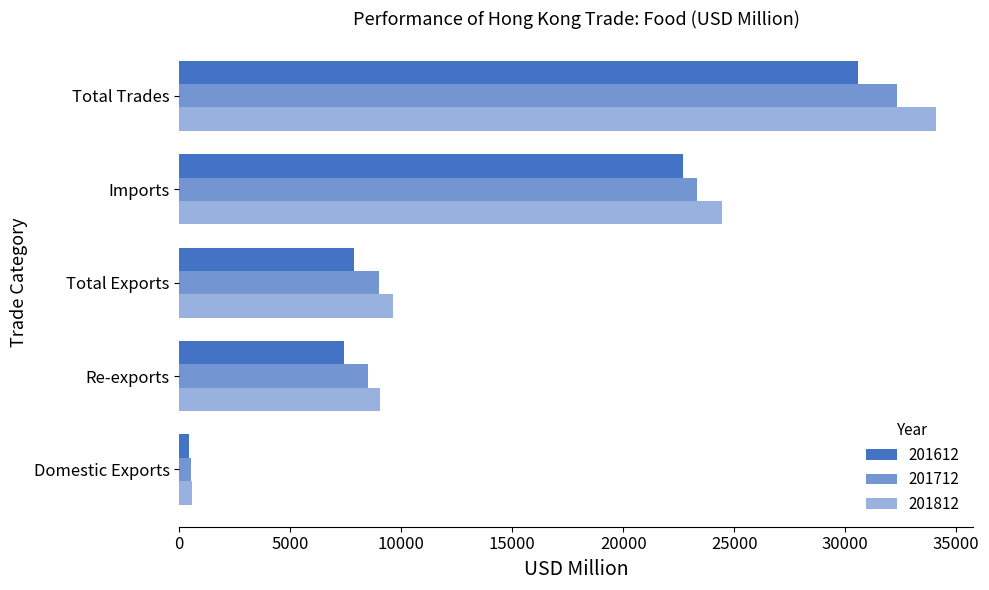

True or false: 201612 has a value of 11158.1 at Total Trades.

False